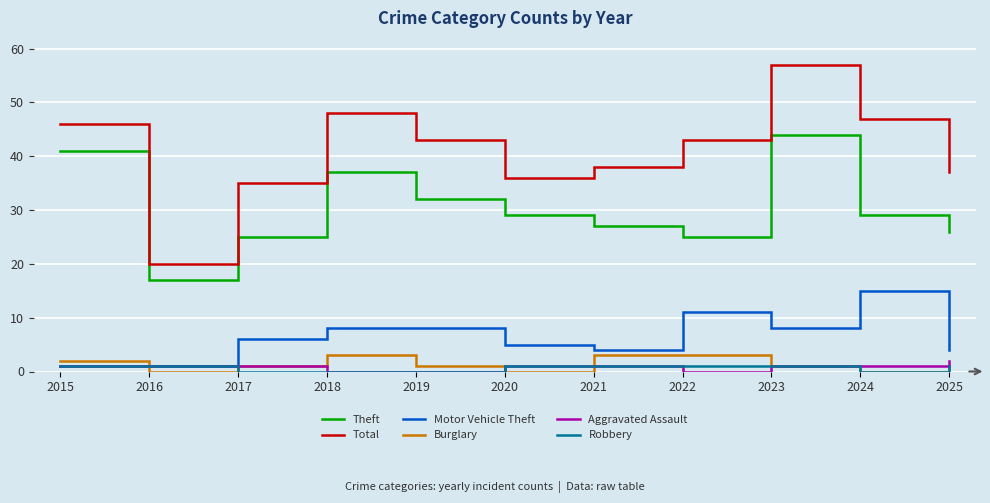

True or false: Aggravated Assault has a value of 1 at 2016.

True